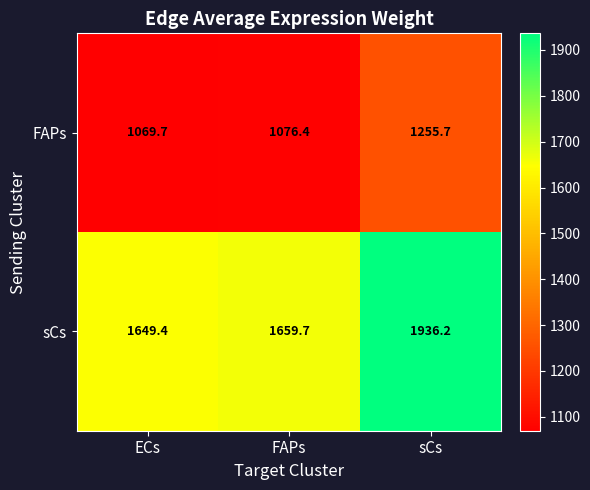

The FAPs series shows 1069.7 at ECs. True or false?

True